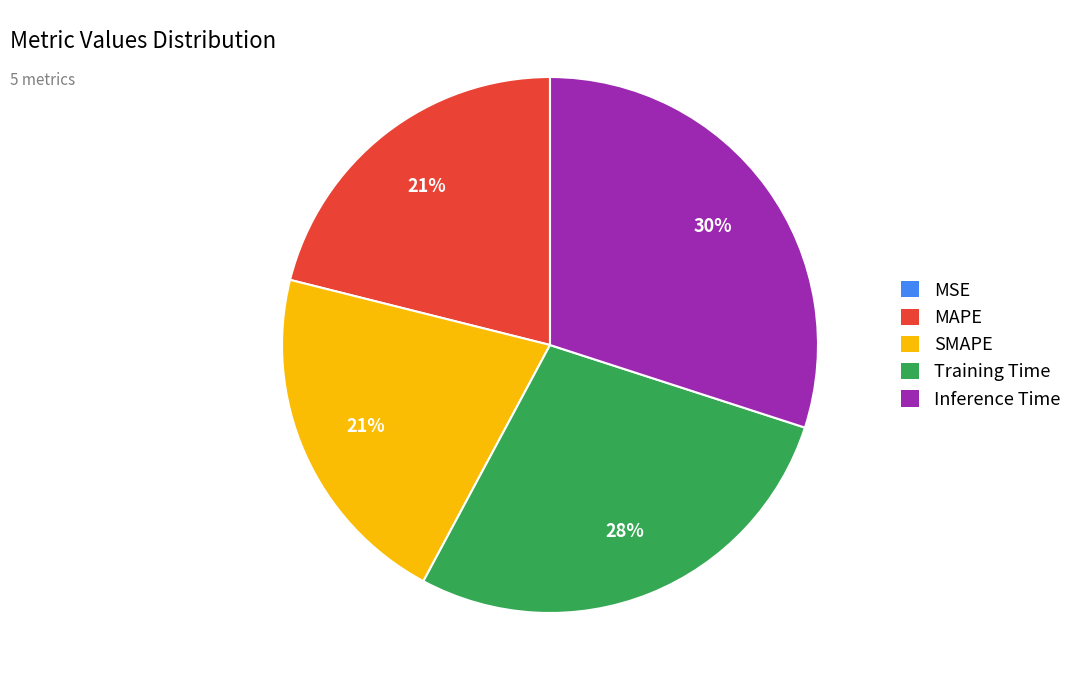

The MAPE slice represents 9% of the pie. True or false?

False